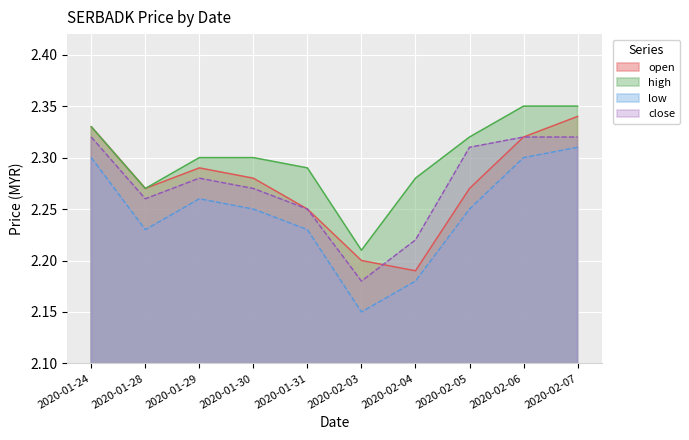

The open series shows 1.3 at 2020-02-03. True or false?

False